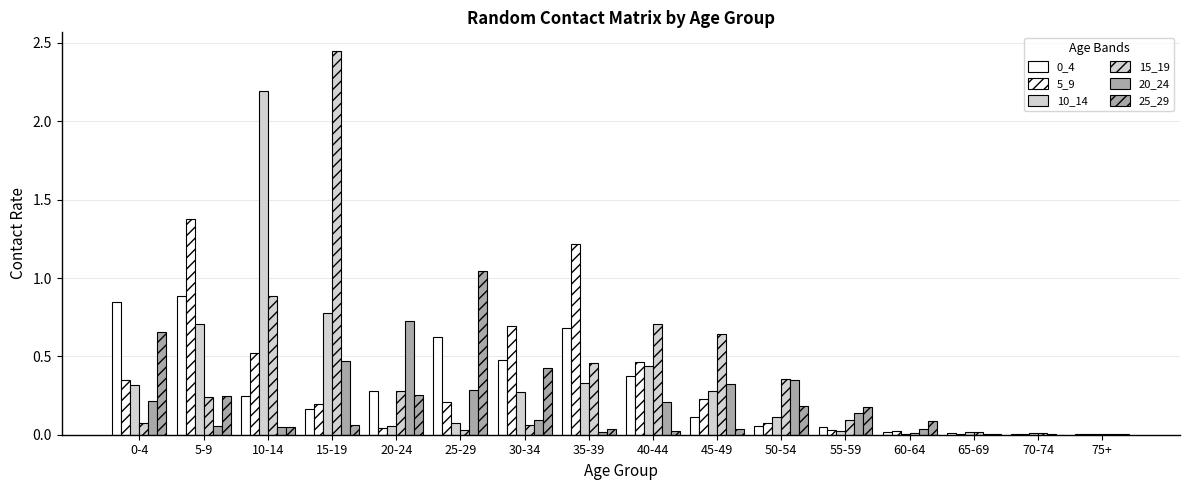

Does the chart contain stacked bars?

No